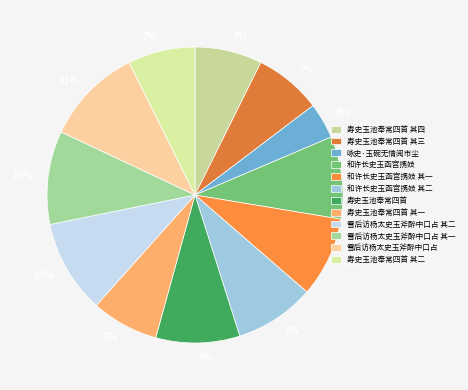

What is the ratio of the value at 寿史玉池奉常四首 to the value at 咏史·玉碗无情阅市尘?

2.3